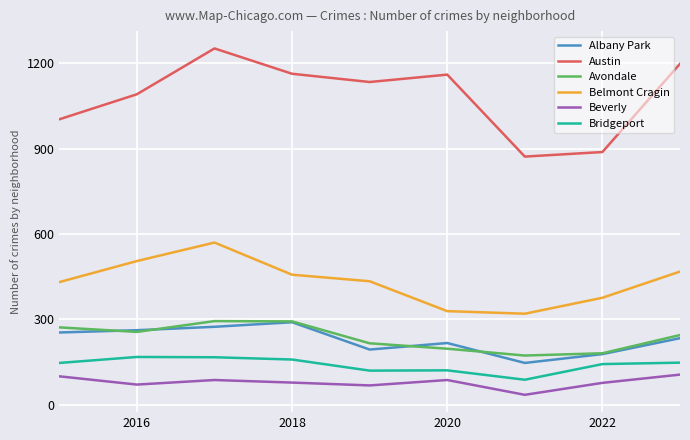

What is the greatest value displayed?

1252